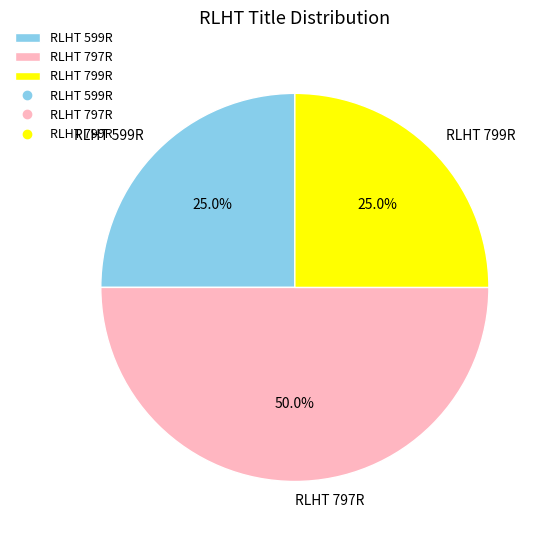

Is the sum of RLHT 799R and RLHT 797R greater than half?

Yes